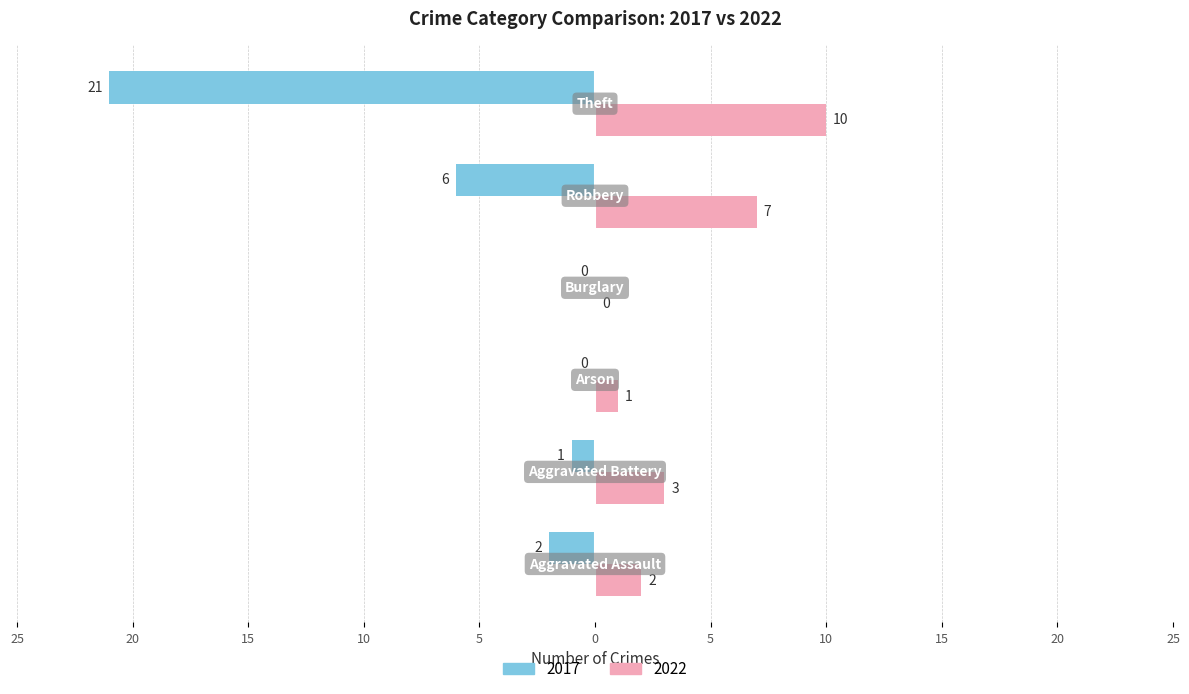

What are all the series names shown in the legend?

2017, 2022